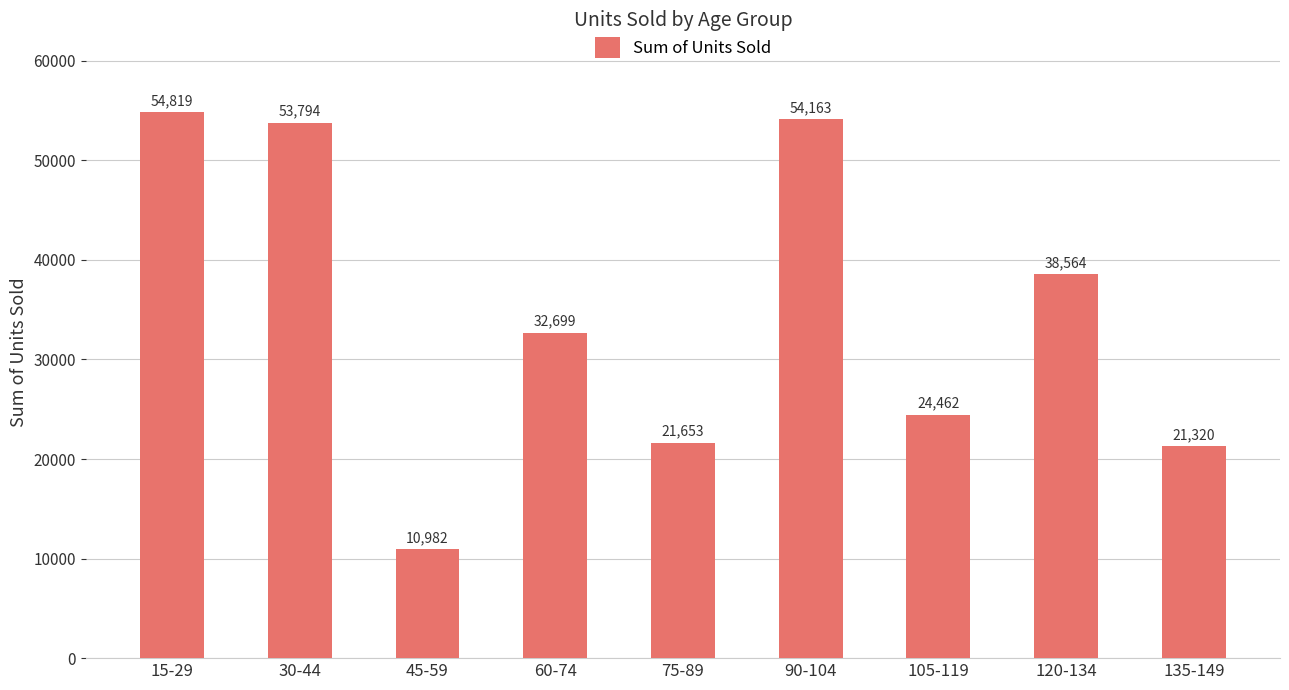

The value at 60-74 is 32699. True or false?

True